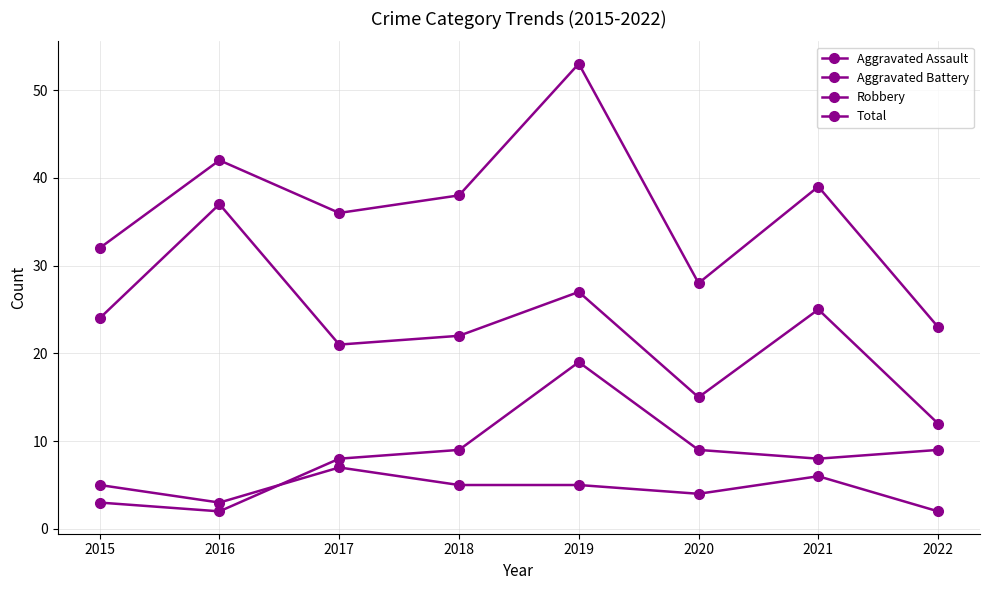

At which category does Aggravated Battery reach its first local valley?

2016